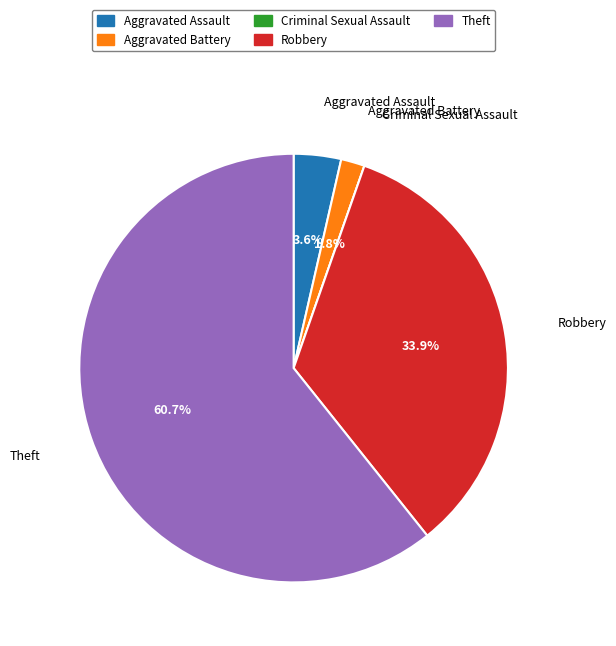

What percentage do Aggravated Assault and Aggravated Battery together represent?

5.4%